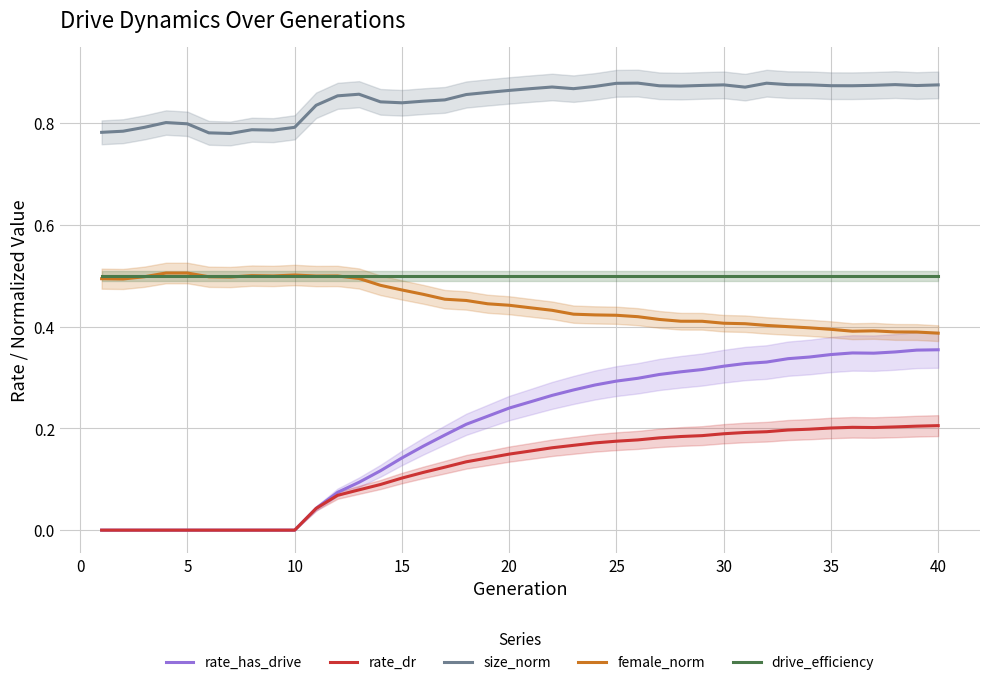

True or false: size_norm and female_norm cross at least once.

False